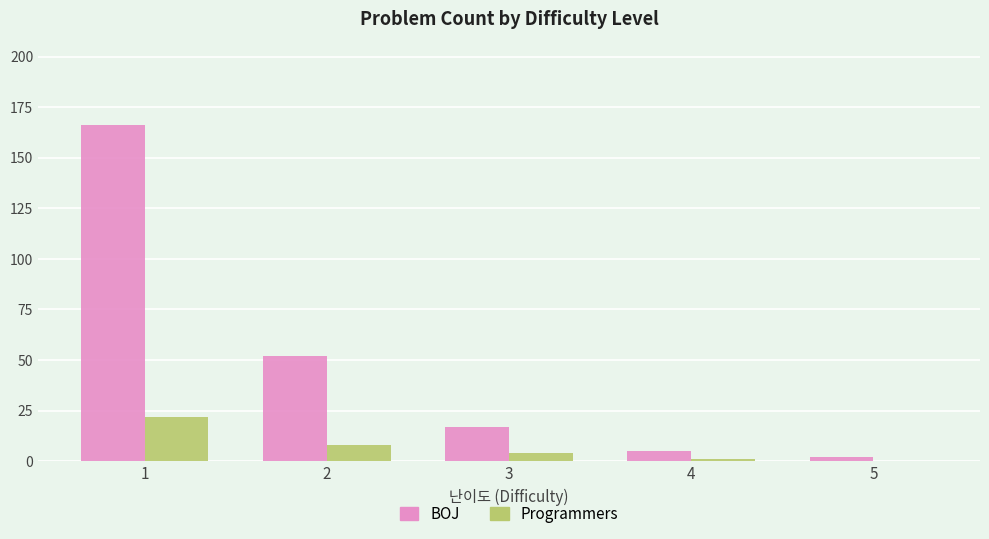

How many series are shown in this chart?

2